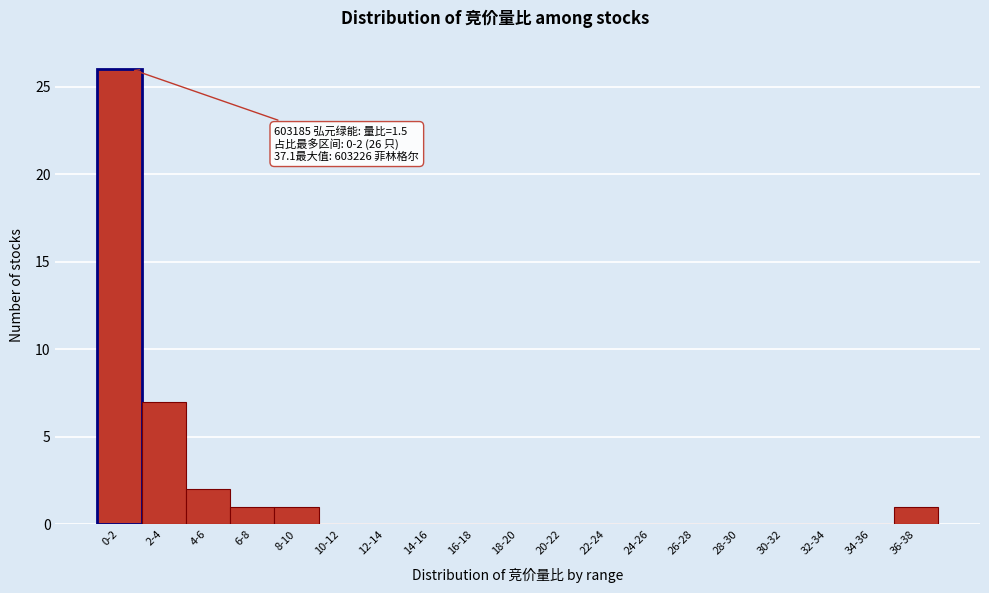

Reading left to right, extract all data points from this chart.

0-2=26	2-4=7	4-6=2	6-8=1	8-10=1	10-12=0	12-14=0	14-16=0	16-18=0	18-20=0	20-22=0	22-24=0	24-26=0	26-28=0	28-30=0	30-32=0	32-34=0	34-36=0	36-38=1